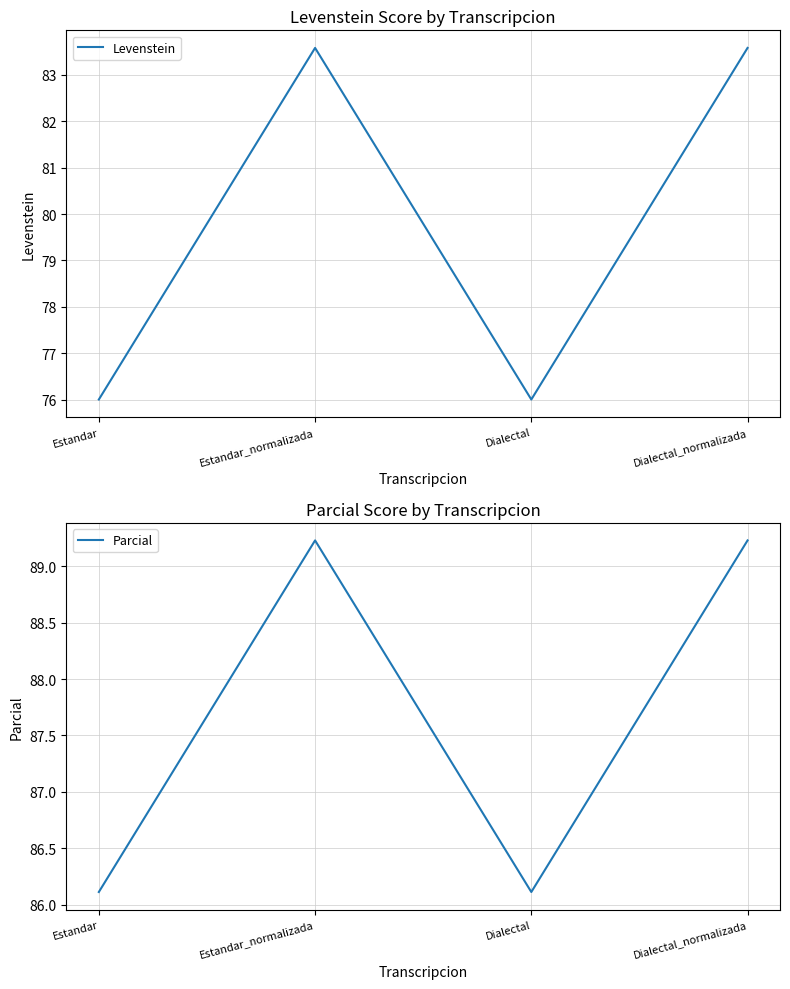

Reading right to left, what are all the values shown in this chart?

Levenstein: 83.6	76.0	83.6	76.0
Parcial: 89.2	86.1	89.2	86.1